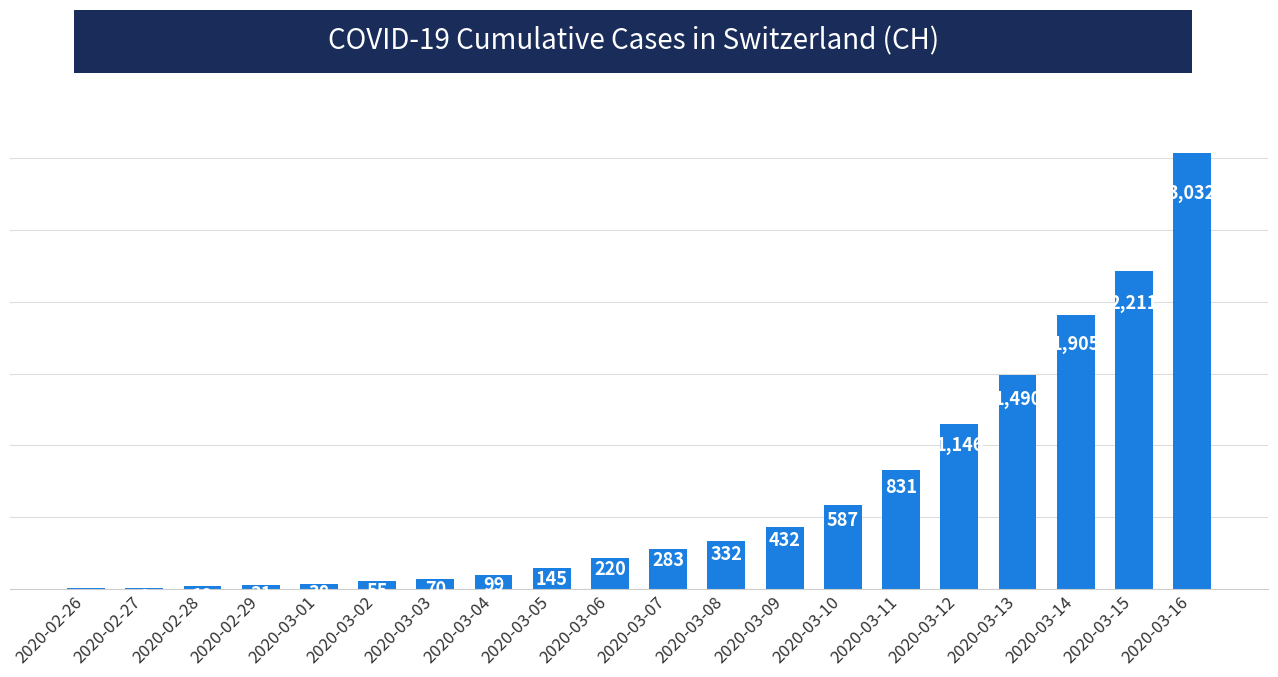

How many categories are shown in the chart?

20